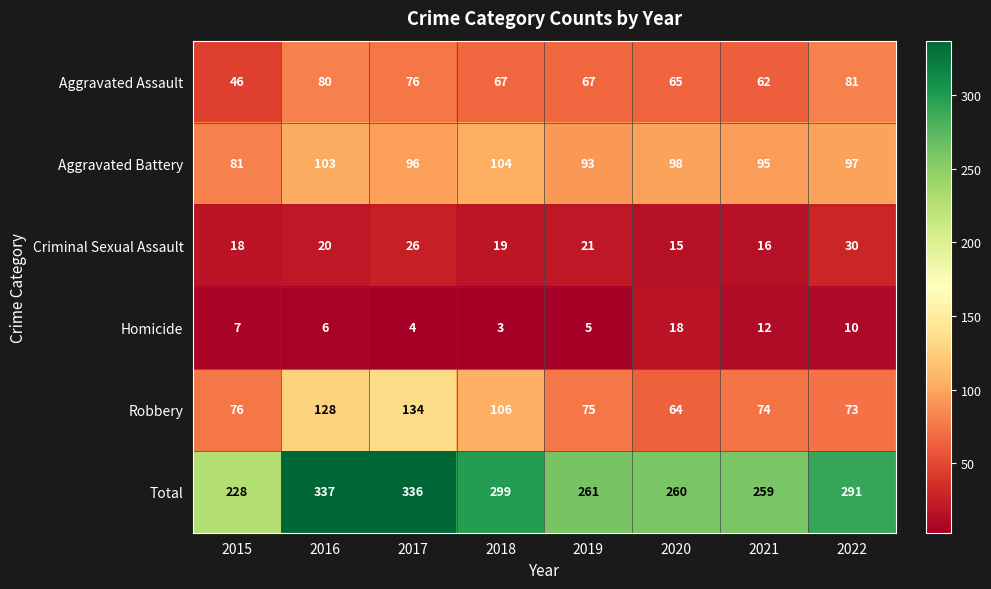

What is the total value across all series at 2021?

518